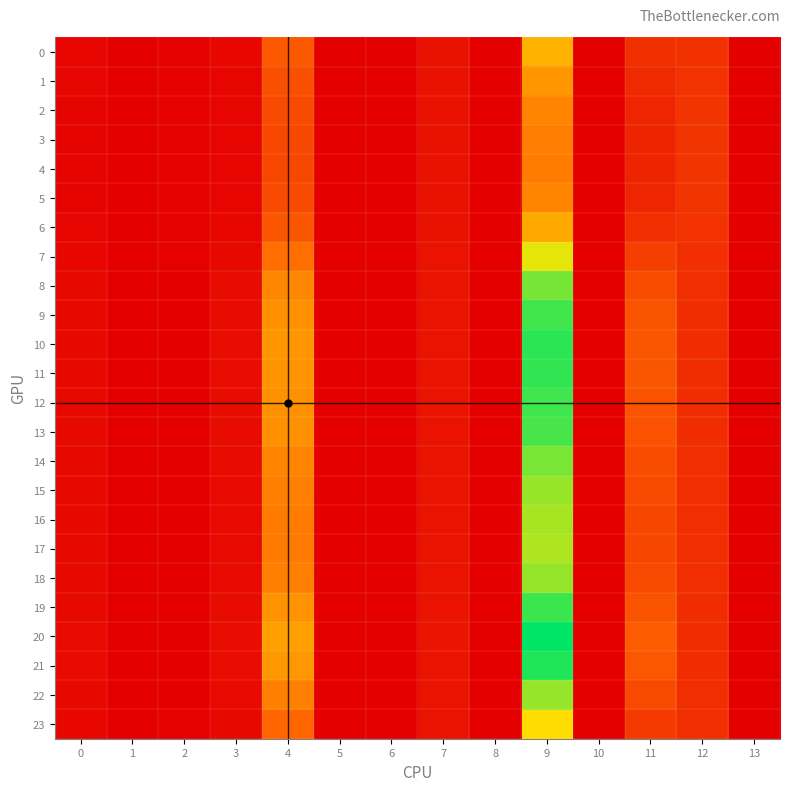

Which series has the largest total across all categories?

20